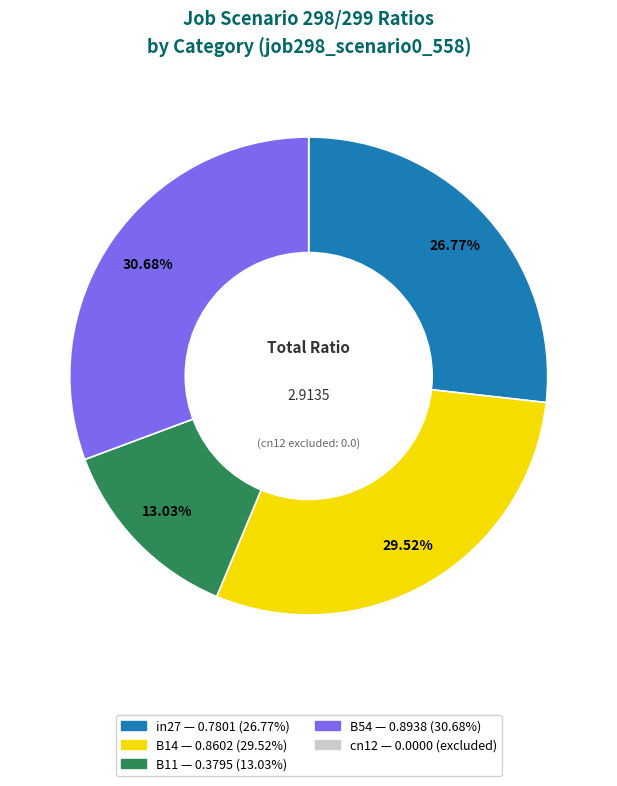

Is there any slice that represents more than half of the pie?

No